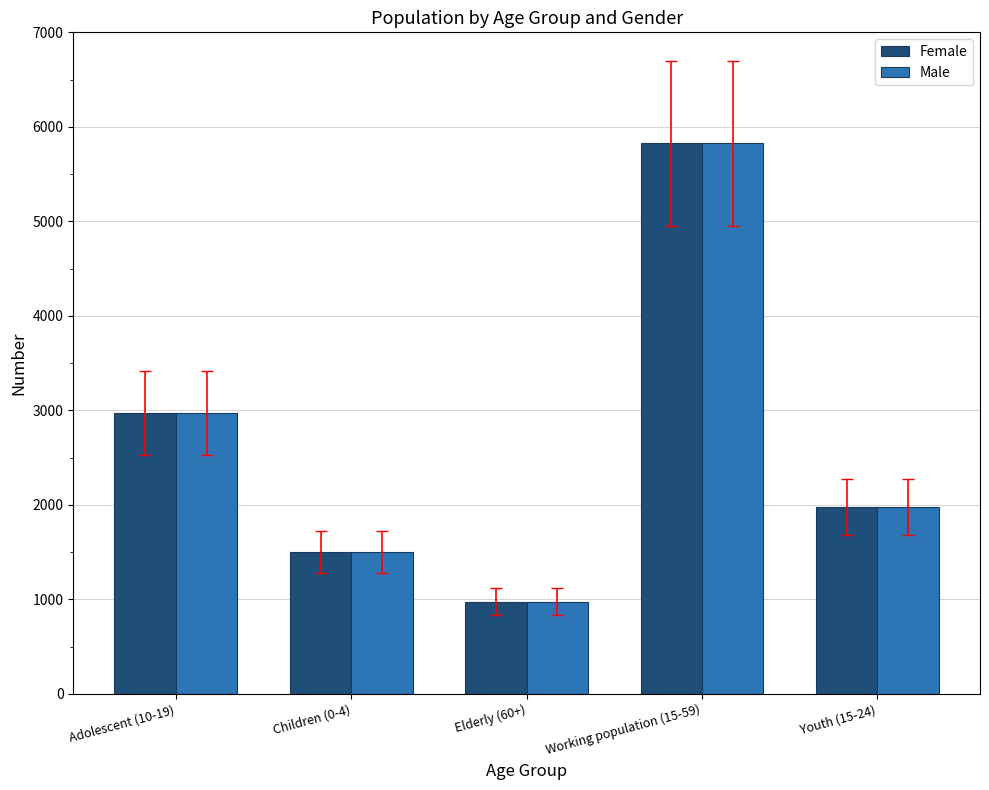

What is the sum of all Female values?

13249